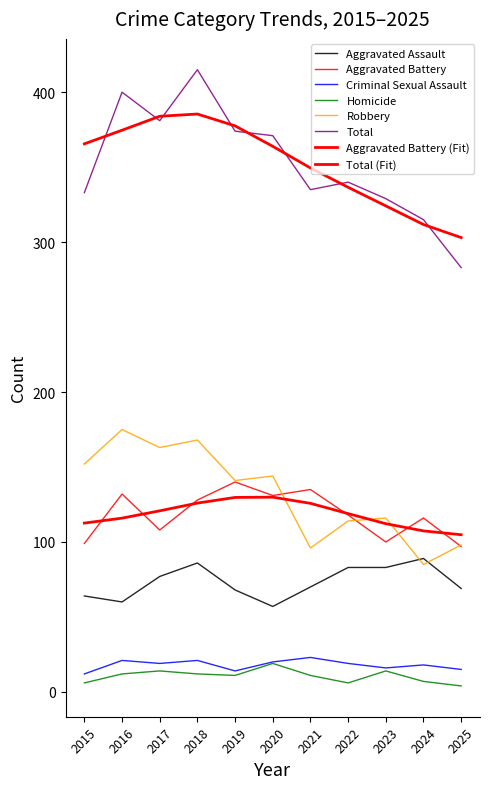

Is it true that Criminal Sexual Assault equals 8 at 2015?

False